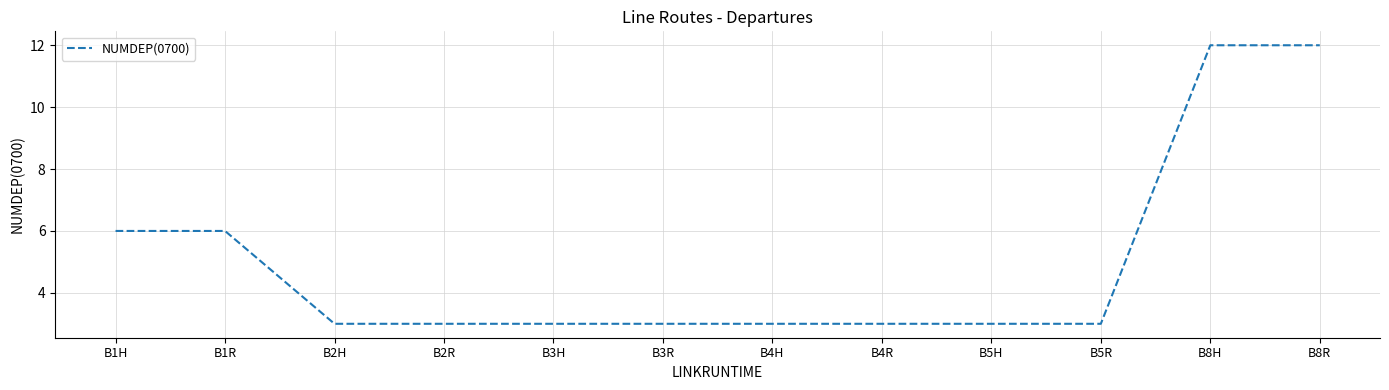

What position from the left is B5R?

10